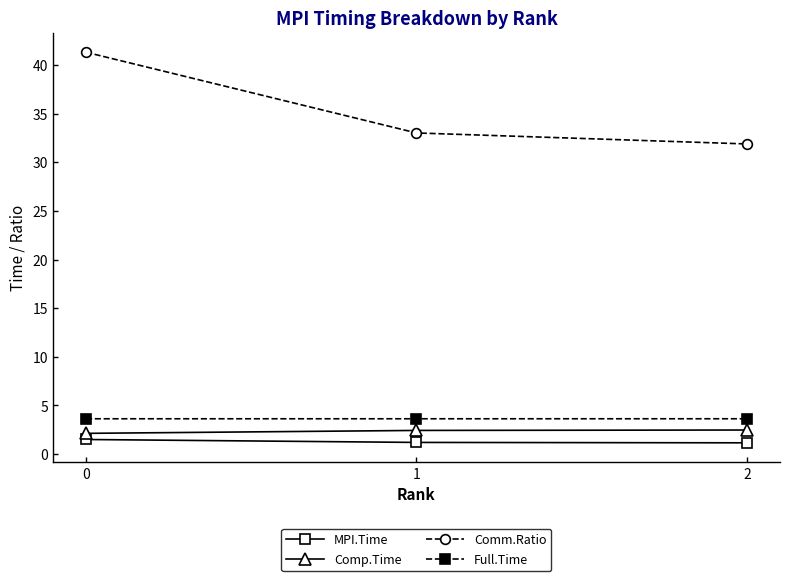

Is it true that MPI.Time equals 1.5 at 0?

True